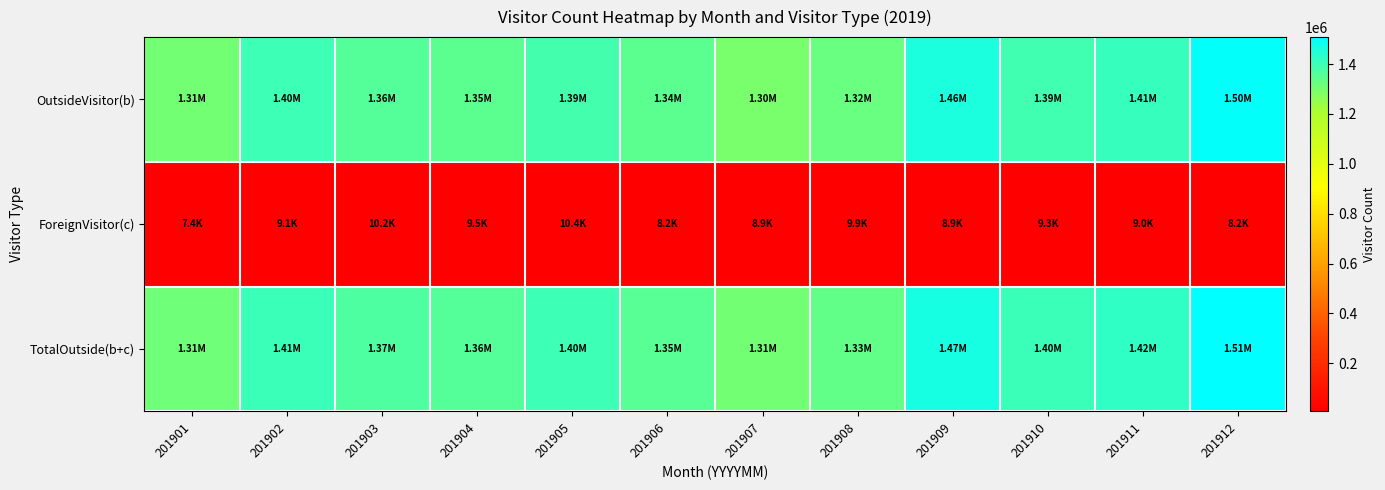

Reading right to left, transcribe all the data shown in this chart.

OutsideVisitor(b): 201912=1500014	201911=1411899	201910=1394195	201909=1456479	201908=1323471	201907=1296380	201906=1344724	201905=1389657	201904=1348521	201903=1358086	201902=1397055	201901=1305674
ForeignVisitor(c): 201912=8204	201911=8960	201910=9272	201909=8876	201908=9867	201907=8868	201906=8187	201905=10357	201904=9484	201903=10230	201902=9105	201901=7400
TotalOutside(b+c): 201912=1508218	201911=1420860	201910=1403467	201909=1465355	201908=1333338	201907=1305248	201906=1352911	201905=1400014	201904=1358004	201903=1368316	201902=1406159	201901=1313074